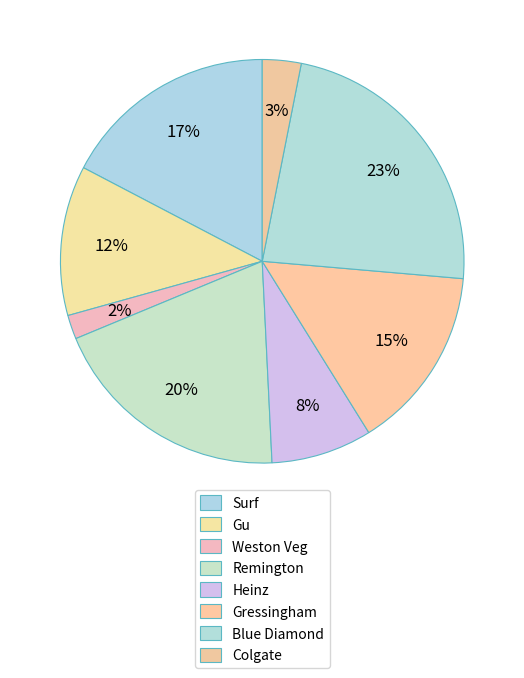

To the nearest percent, what is the combined percentage of Remington and Blue Diamond?

43%